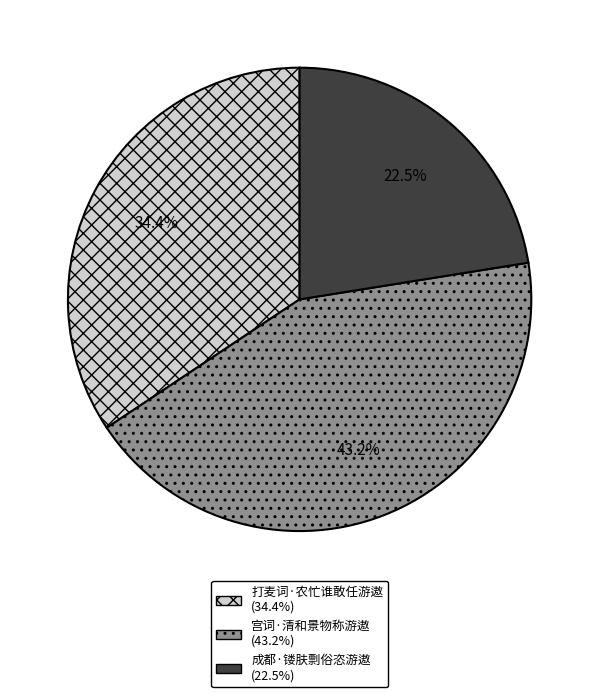

Is it true that 打麦词·农忙谁敢任游遨 is 34% of the pie?

True